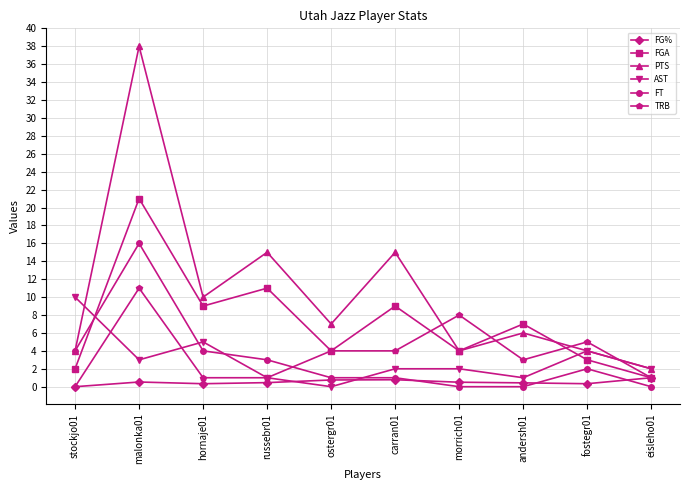

Is the value of FG% at russebr01 greater than the value of FGA at hornaje01?

No